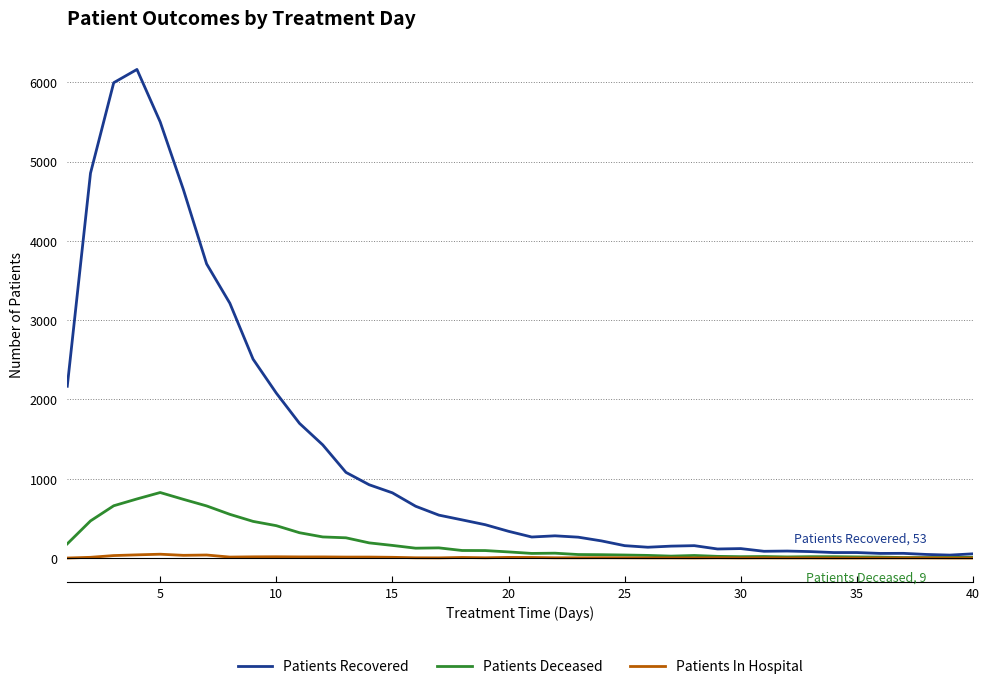

Which series has the largest range (max minus min)?

Patients Recovered